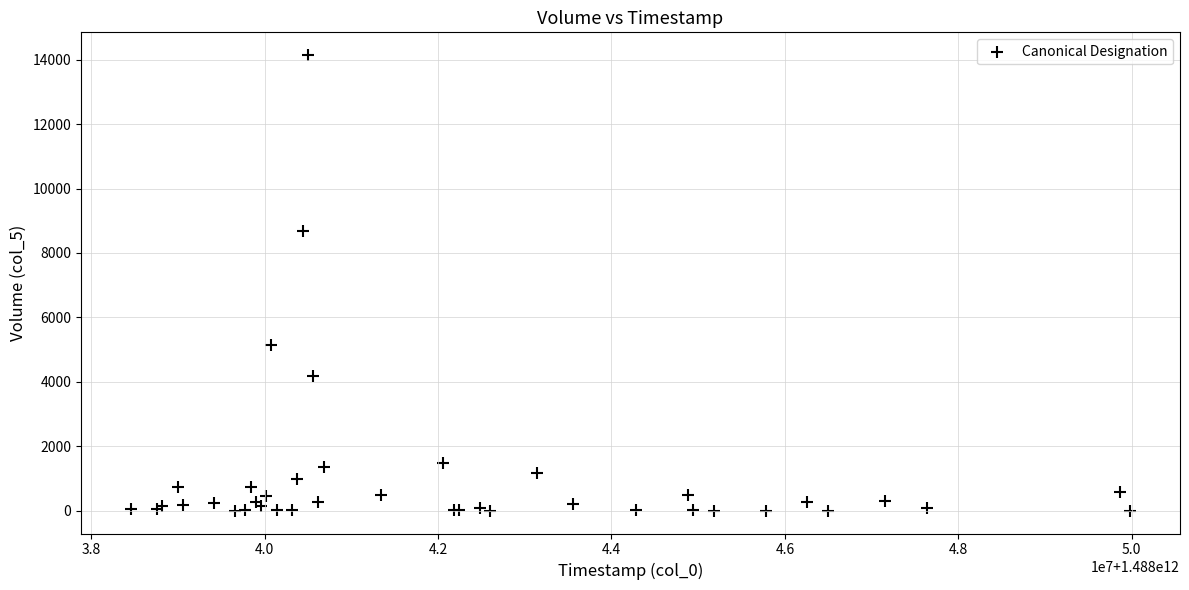

What Y value in the scatter plot is closest to 7070?

8678.0